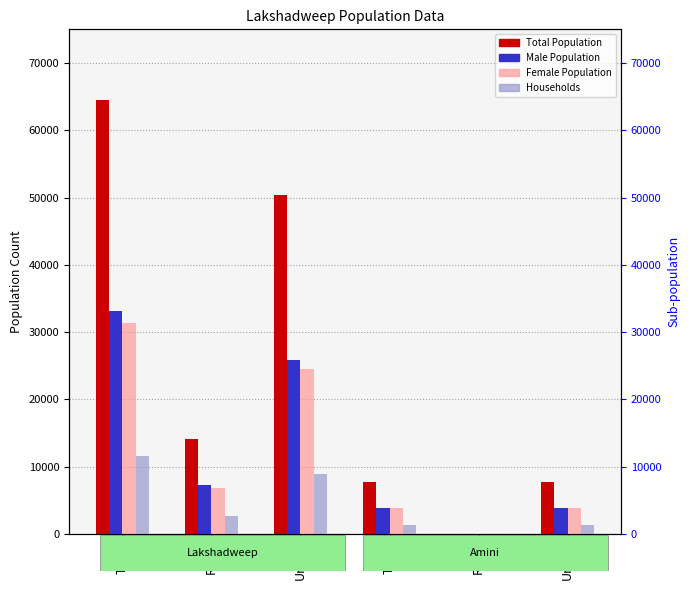

How many categories are shown in the chart?

6